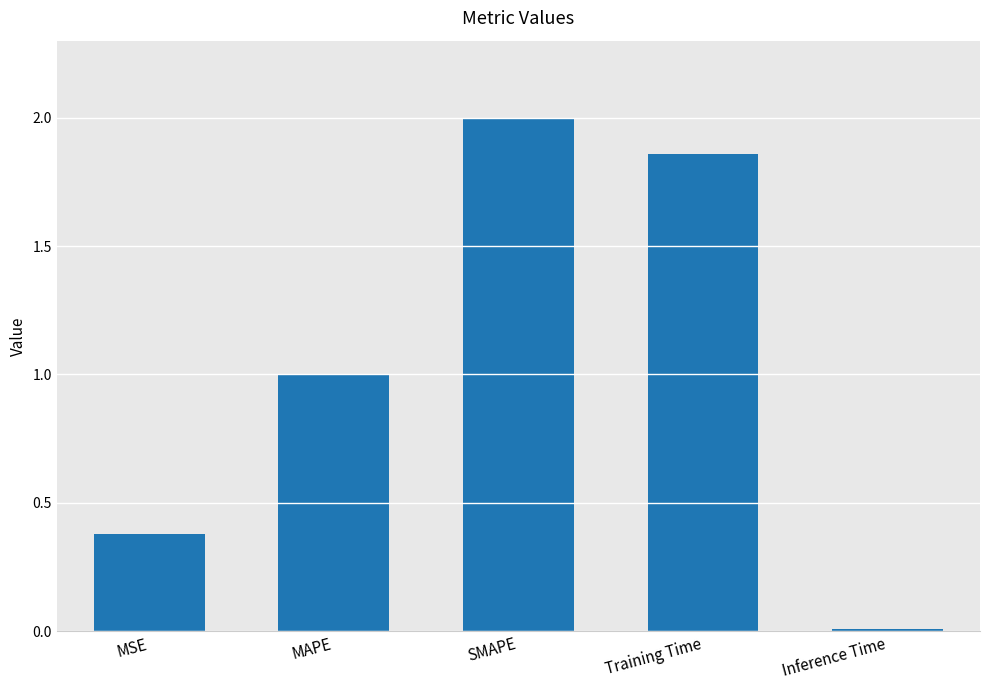

Which category has the highest value across all series?

SMAPE